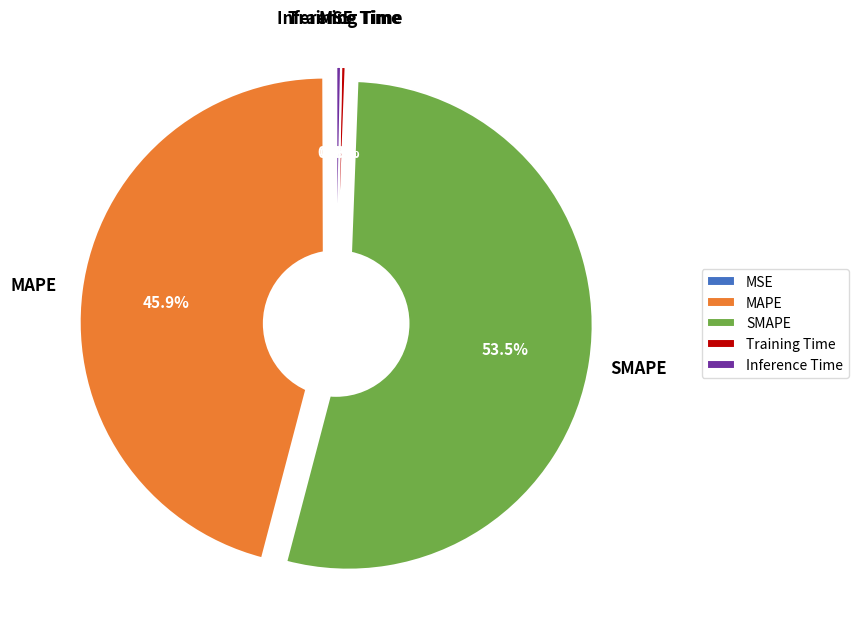

What is the largest slice in the pie chart?

SMAPE